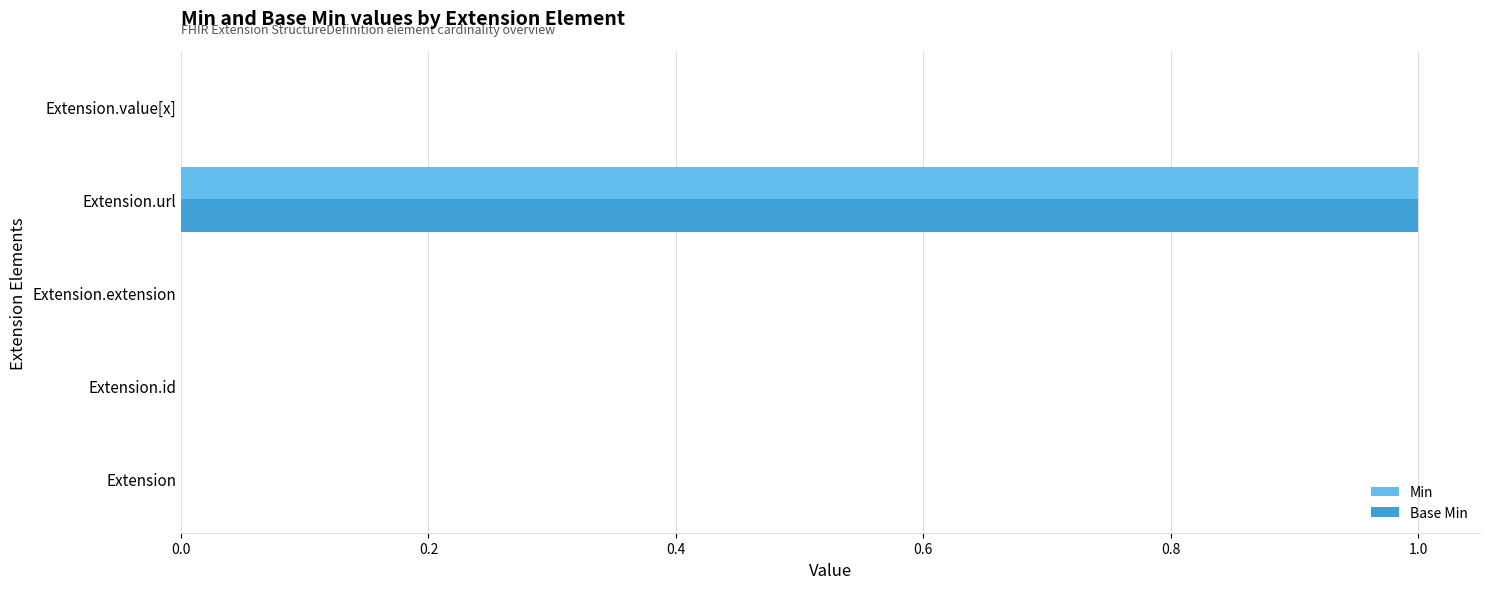

How many data points does each series have?

5